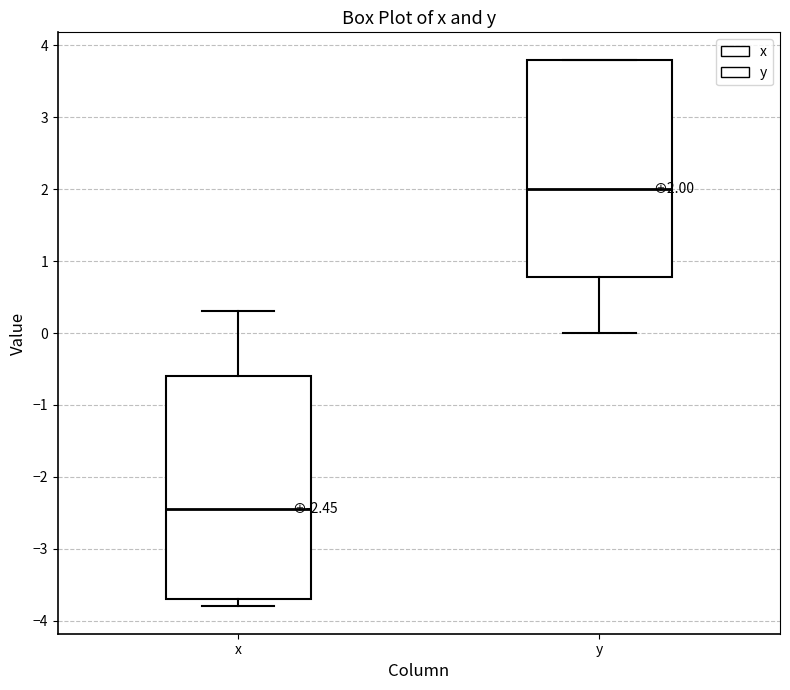

Which box's median line is the highest?

y